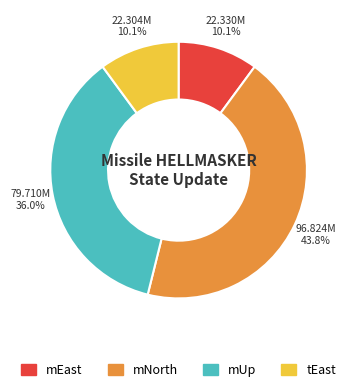

How many segments does this pie chart have?

4